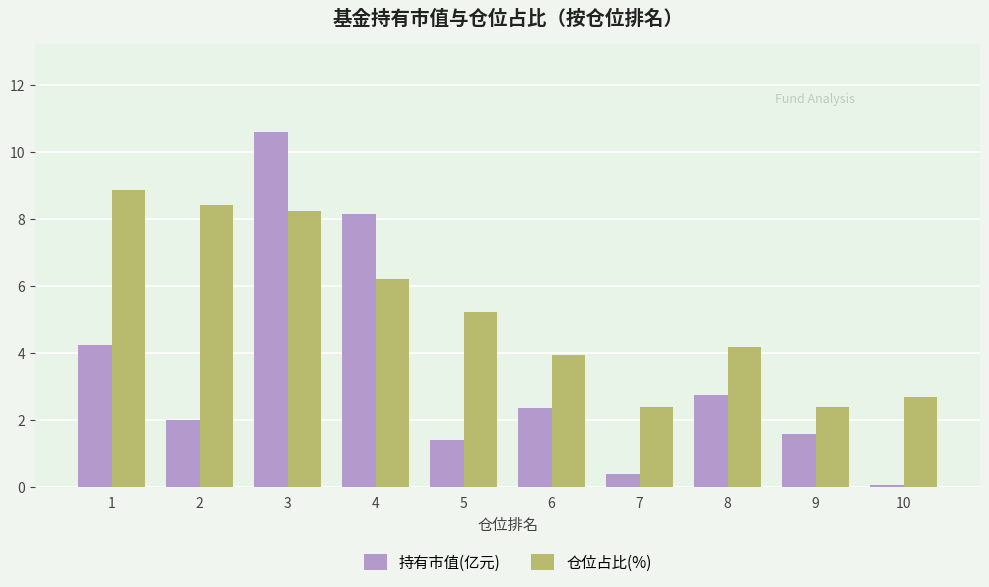

List the series in order of their peak value, lowest first.

仓位占比(%), 持有市值(亿元)